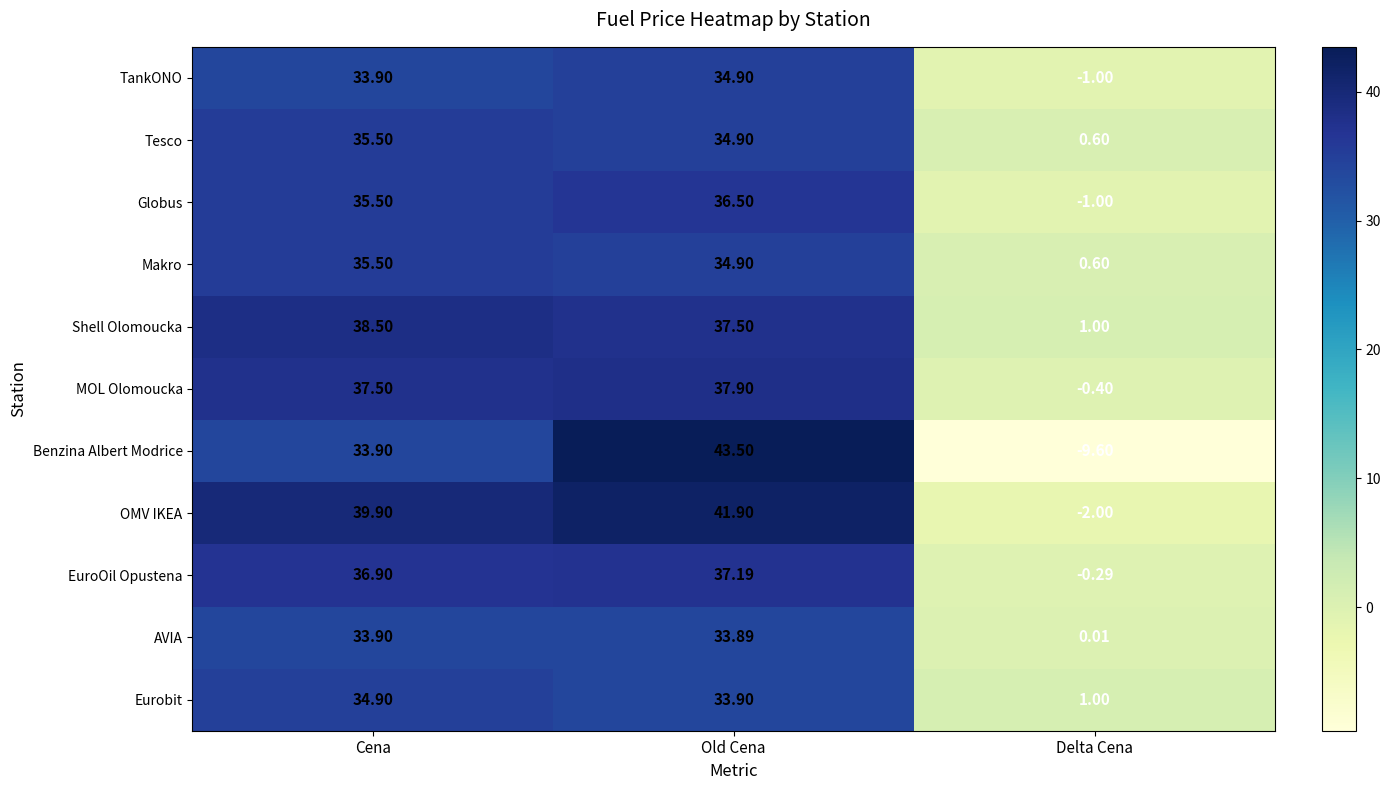

Rank the categories by Shell Olomoucka value from highest to lowest.

Cena, Old Cena, Delta Cena